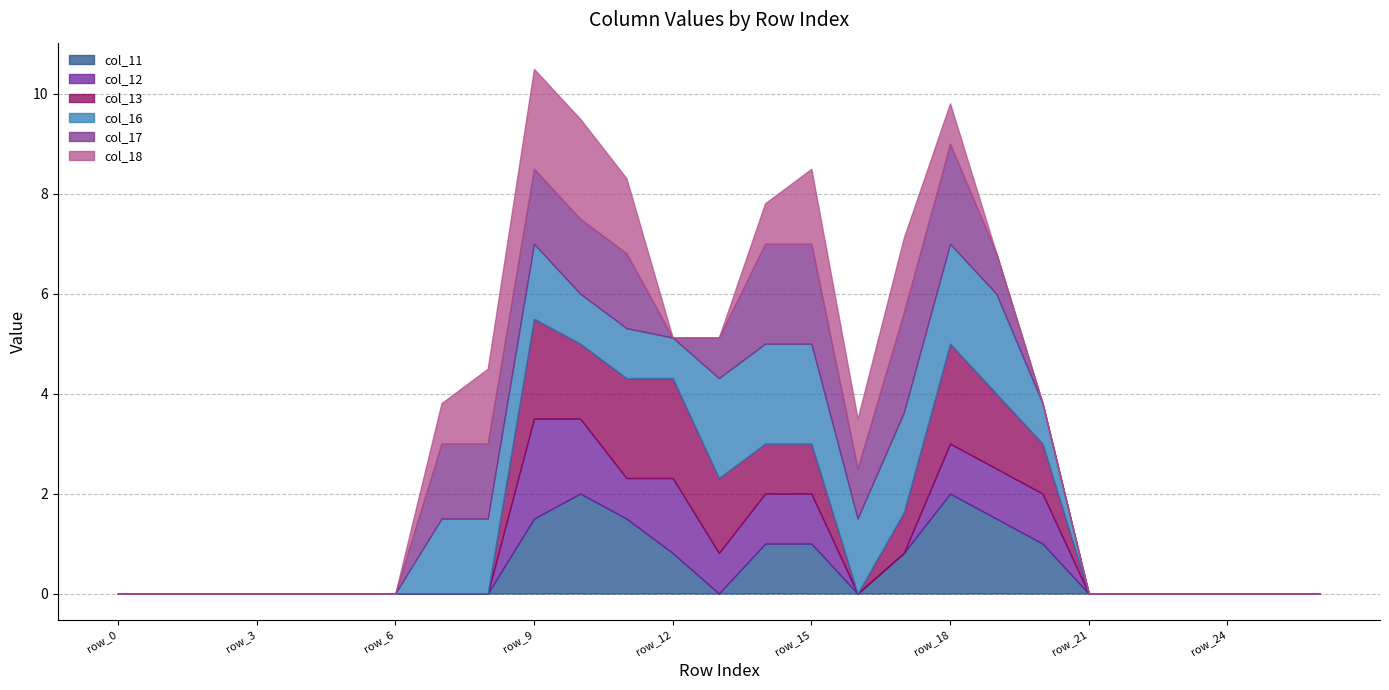

At which category does col_13 reach its first local peak?

row_9